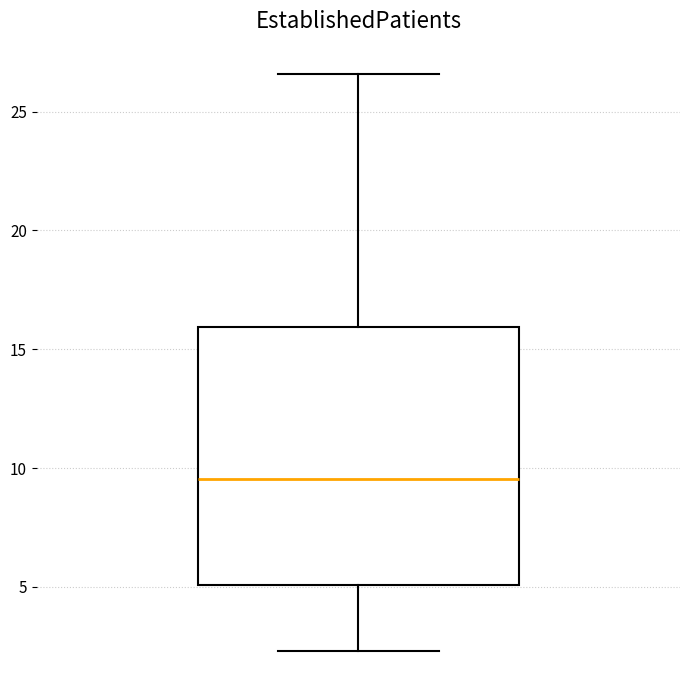

Transcribe this box plot: give where the median line is, the range the box spans, and where the two whiskers end, as read against the y-axis. The values are not printed on the chart, so give them approximately, as read against the axis.

median 9.5, box 5.0 to 16.0, whiskers 2.5 to 26.5